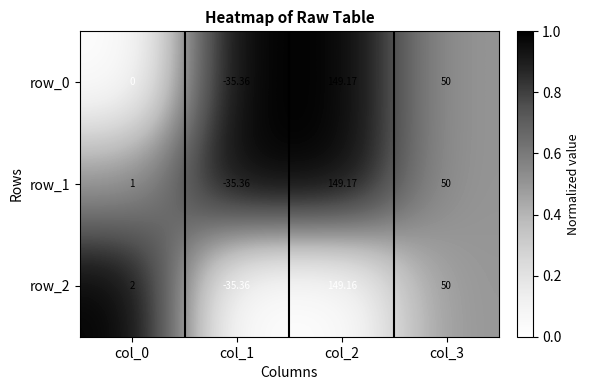

What is the maximum value for row_1?

149.2